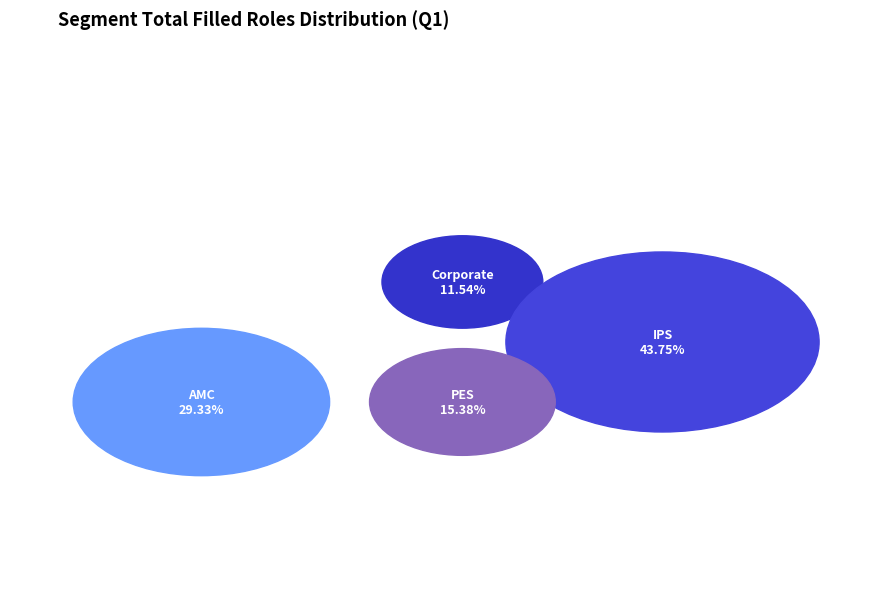

To the nearest percent, what is the average slice percentage?

25%